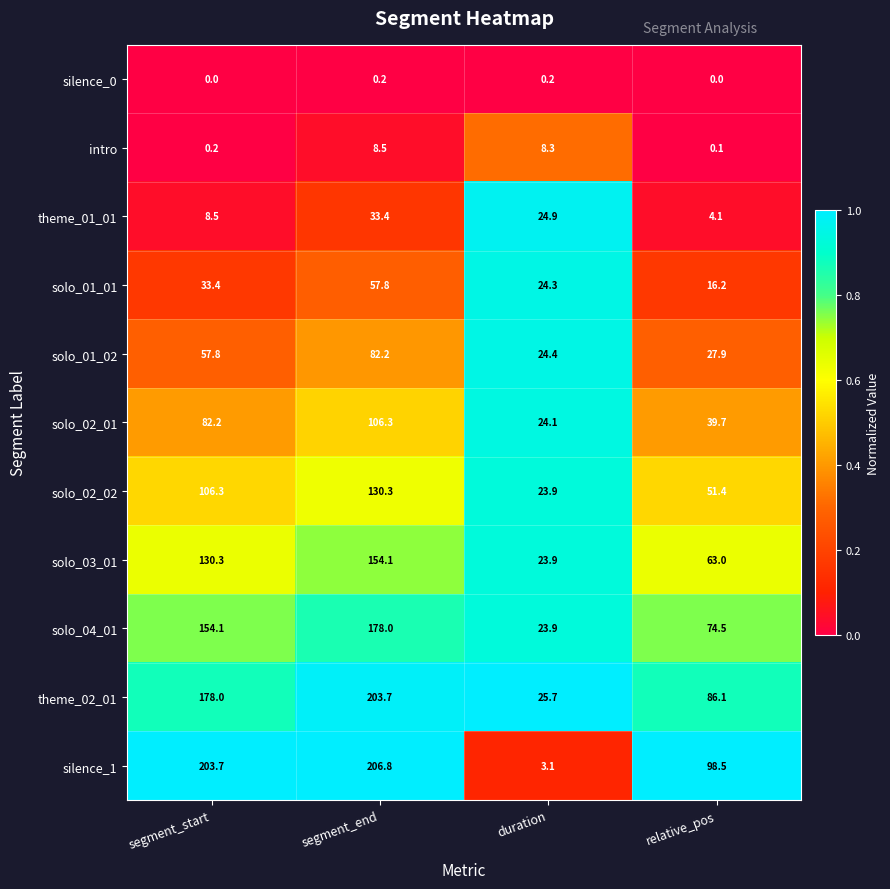

Which series has the largest range (max minus min)?

silence_1